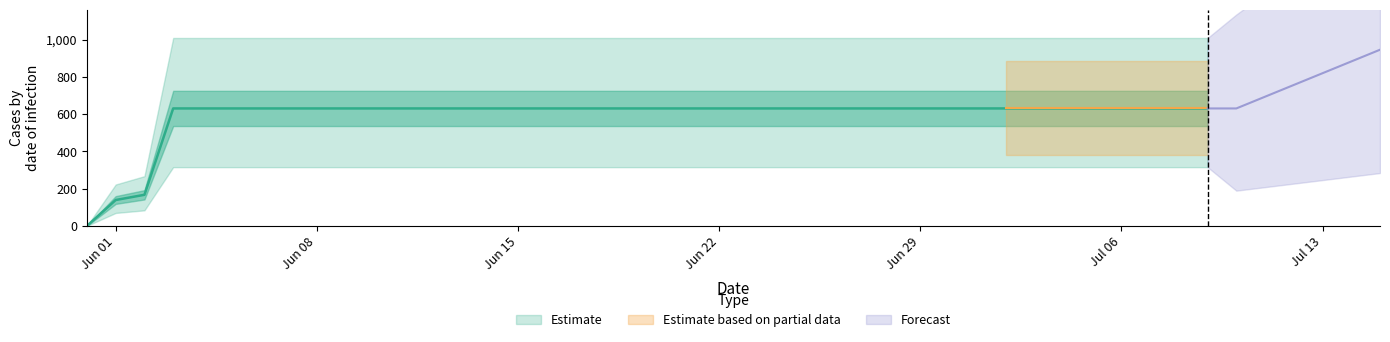

Is it true that the value at 2020-07-07 is 631?

True